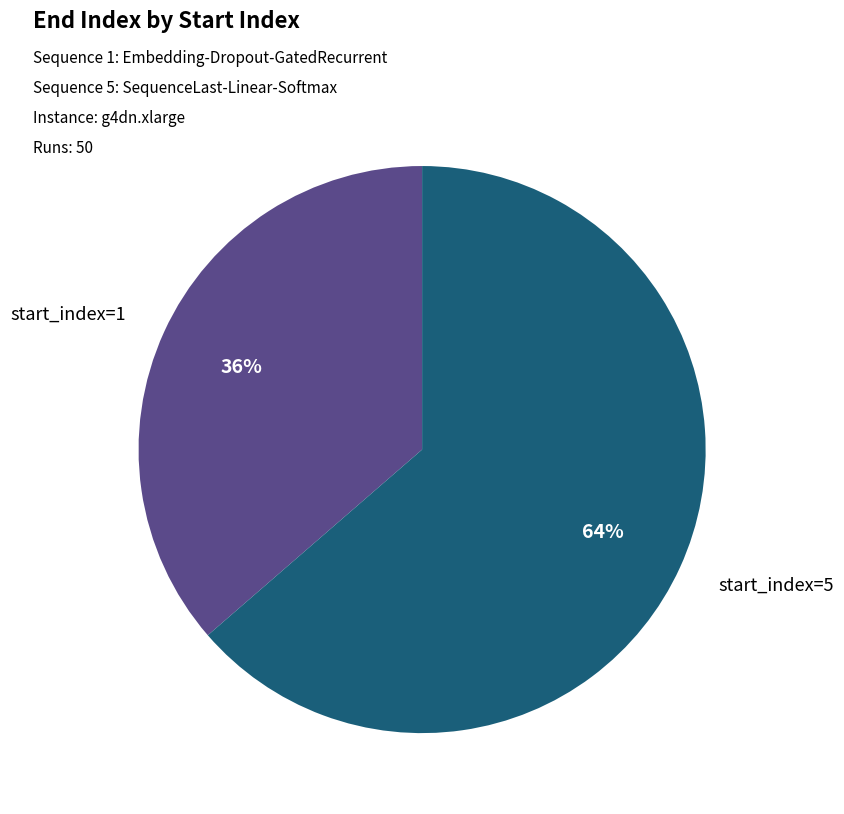

Which slice is the smallest?

start_index=1